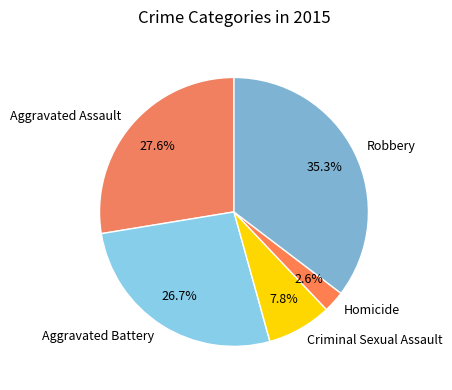

Is the sum of Homicide and Aggravated Battery greater than half?

No